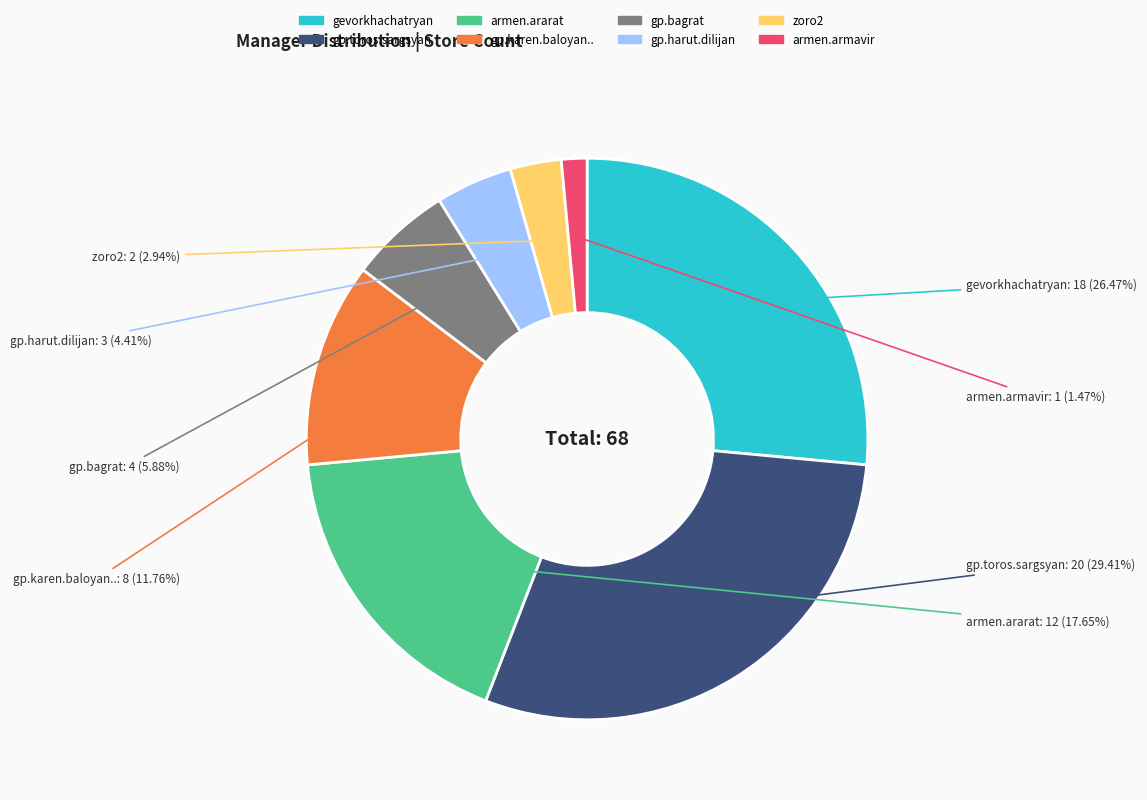

Combined, do gevorkhachatryan and gp.harut.dilijan account for over 50%?

No